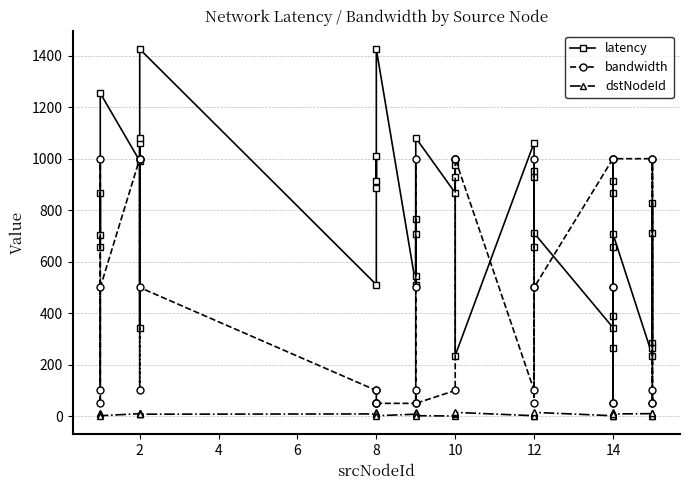

How many data points does each series have?

40